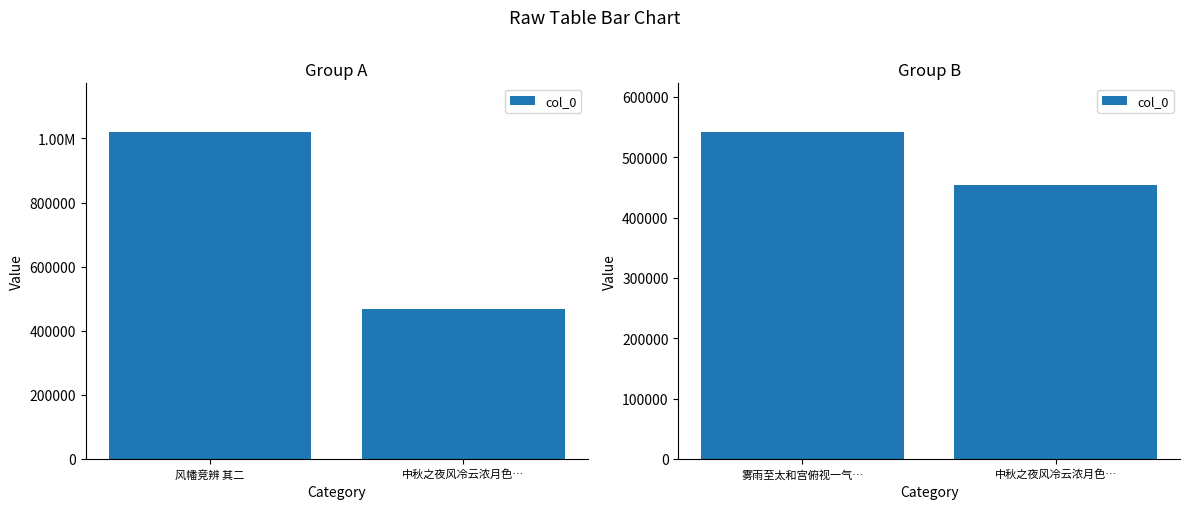

What is the label of the 2nd bar from the right?

雾雨至太和宫俯视一气…